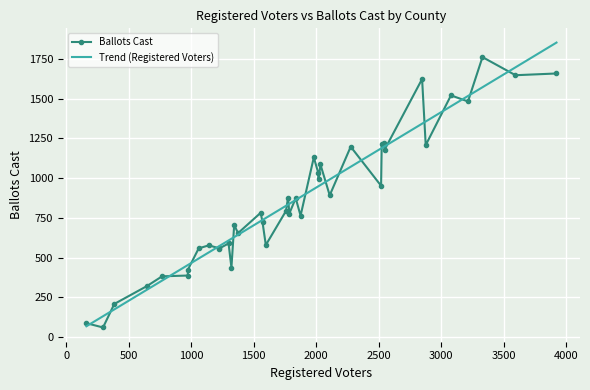

Which series has the largest range (max minus min)?

Trend (Registered Voters)